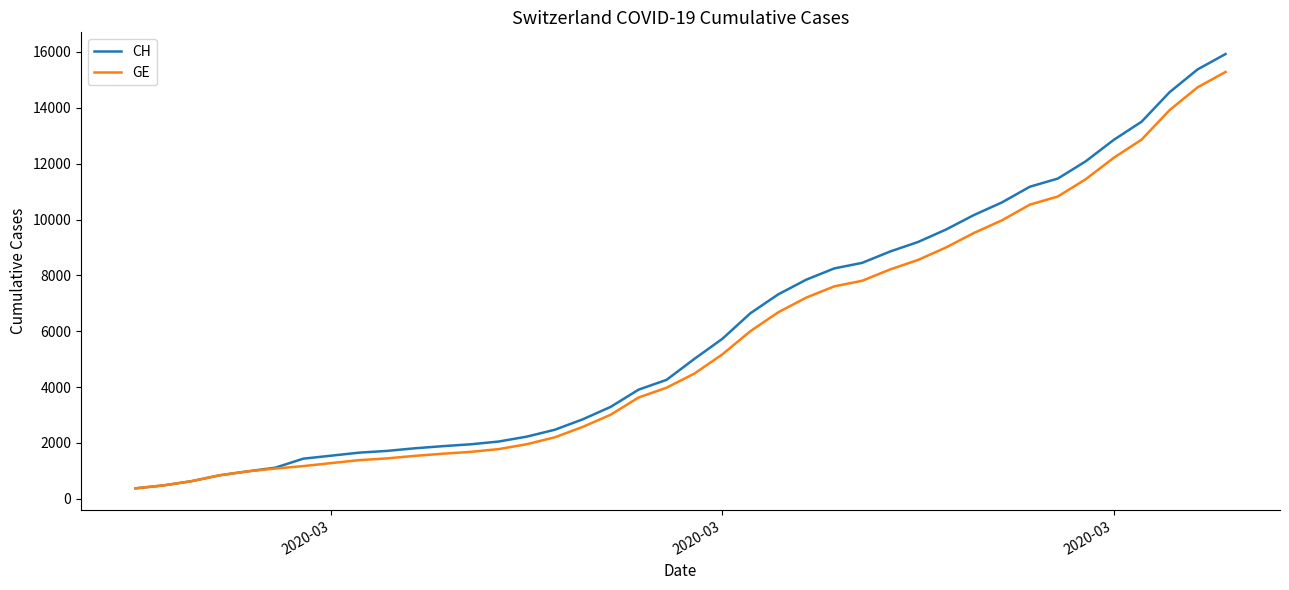

Does the chart display data point markers on the line(s)?

No